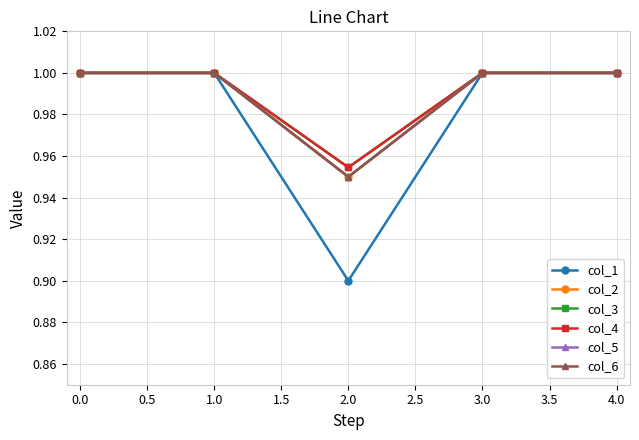

What is the value of the col_1 point at the 4th from the left?

1.0